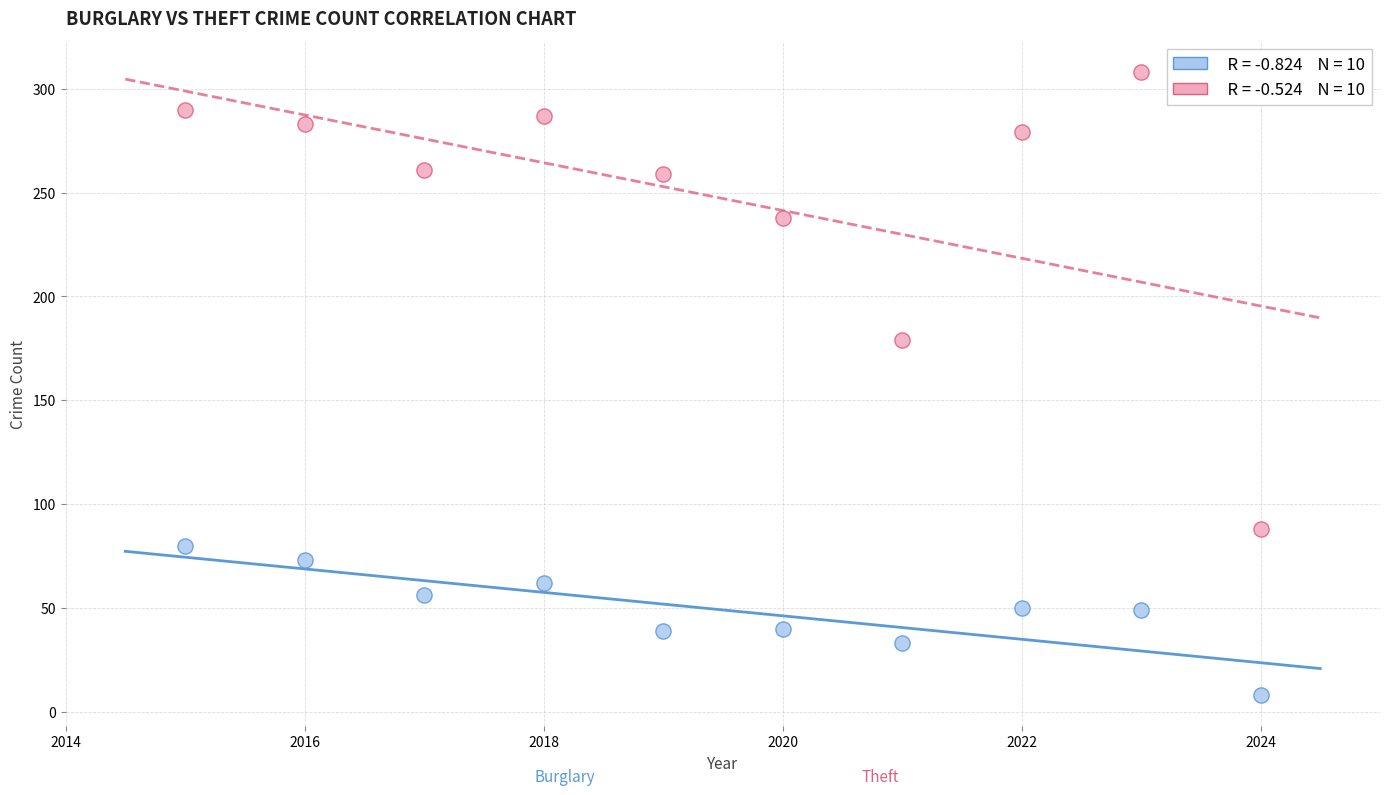

Across all series, what Y value is closest to 158?

179